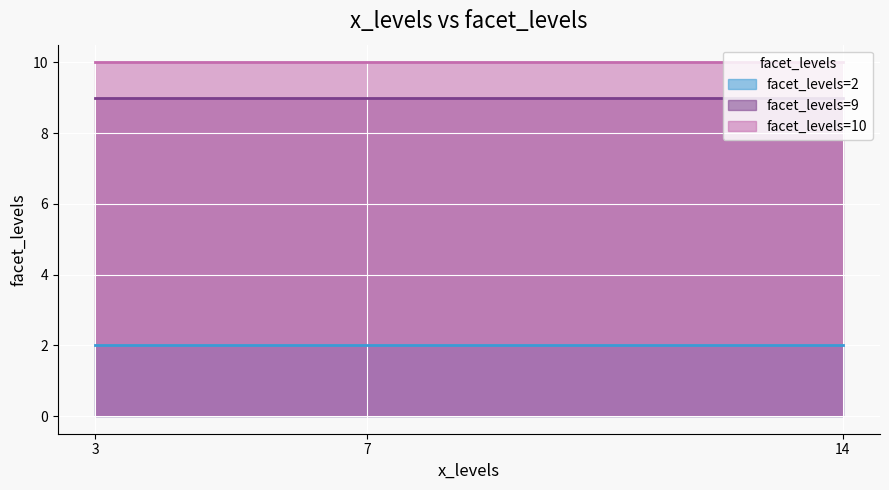

The value of facet_levels=9 at 3 is 9. True or false?

True